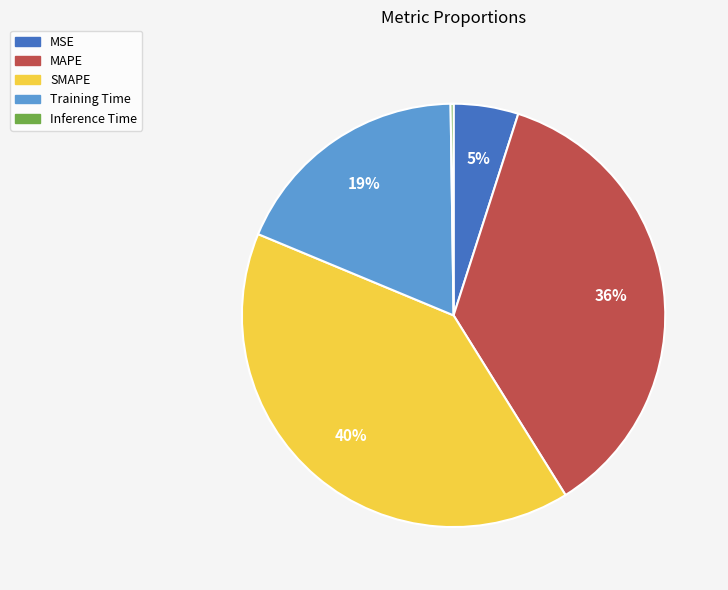

To the nearest percent, what percentage of the pie is Training Time?

19%